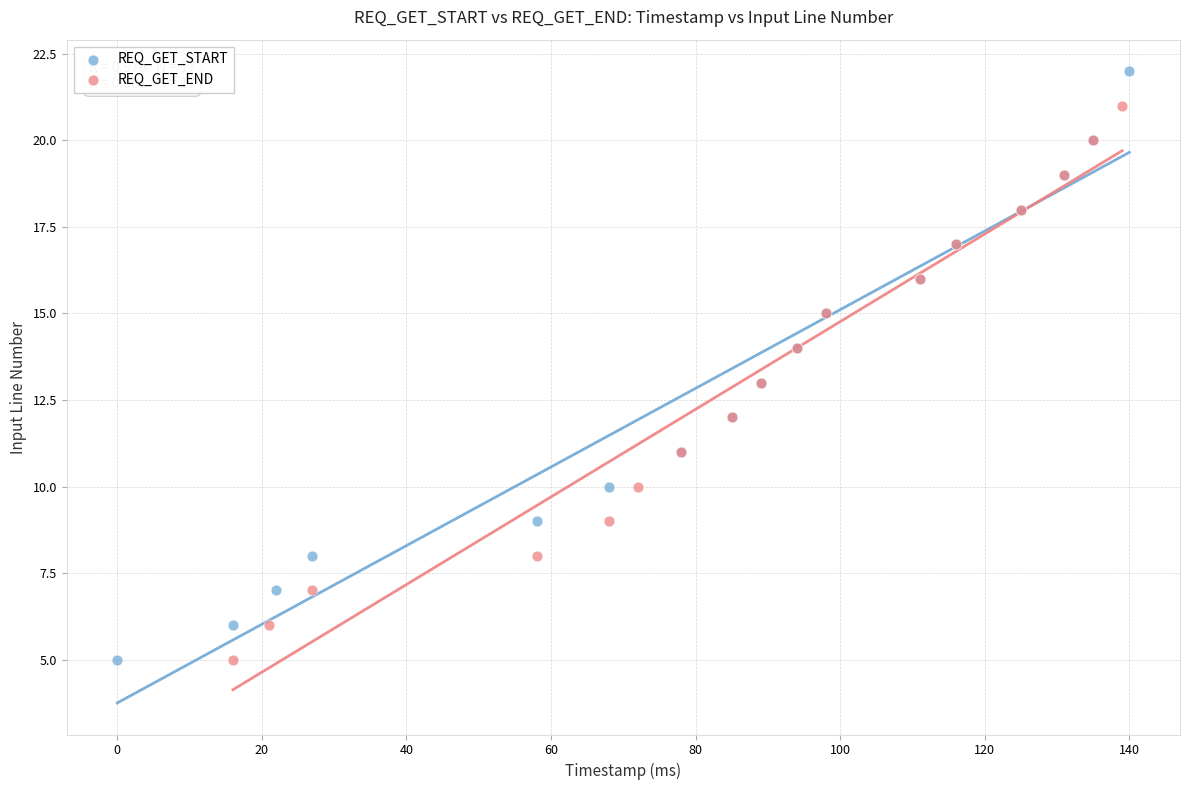

Which series contains the highest Y value?

REQ_GET_START